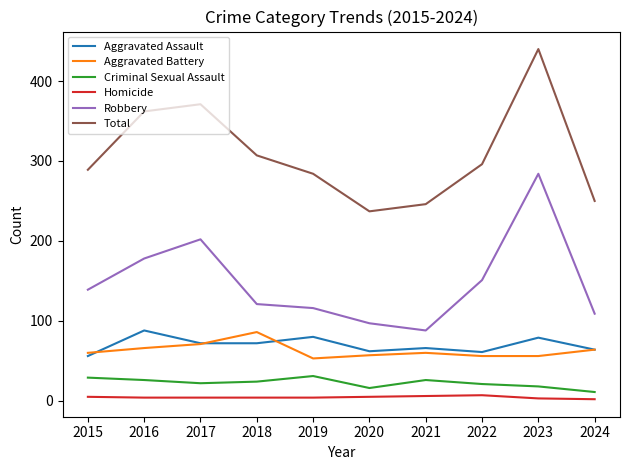

In Total, how many points are lower than both neighbors (excluding endpoints)?

1